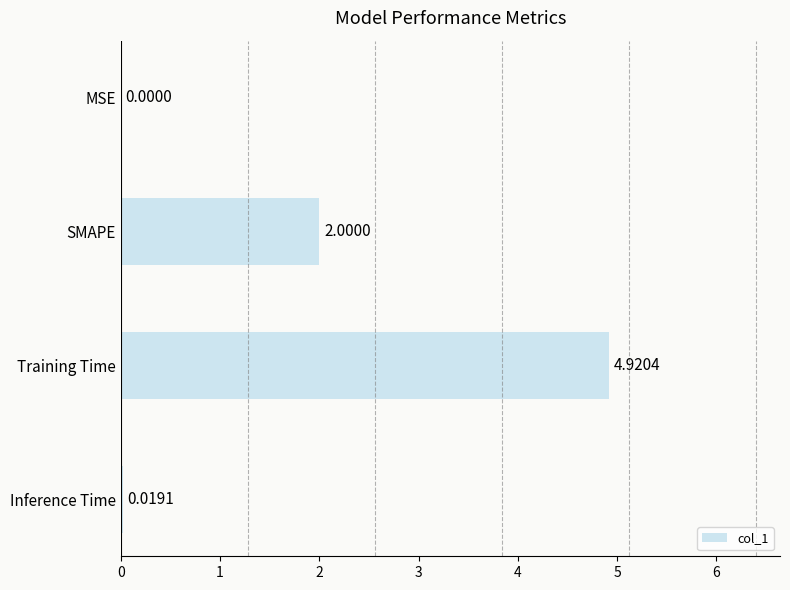

What is the sum of all values?

6.9